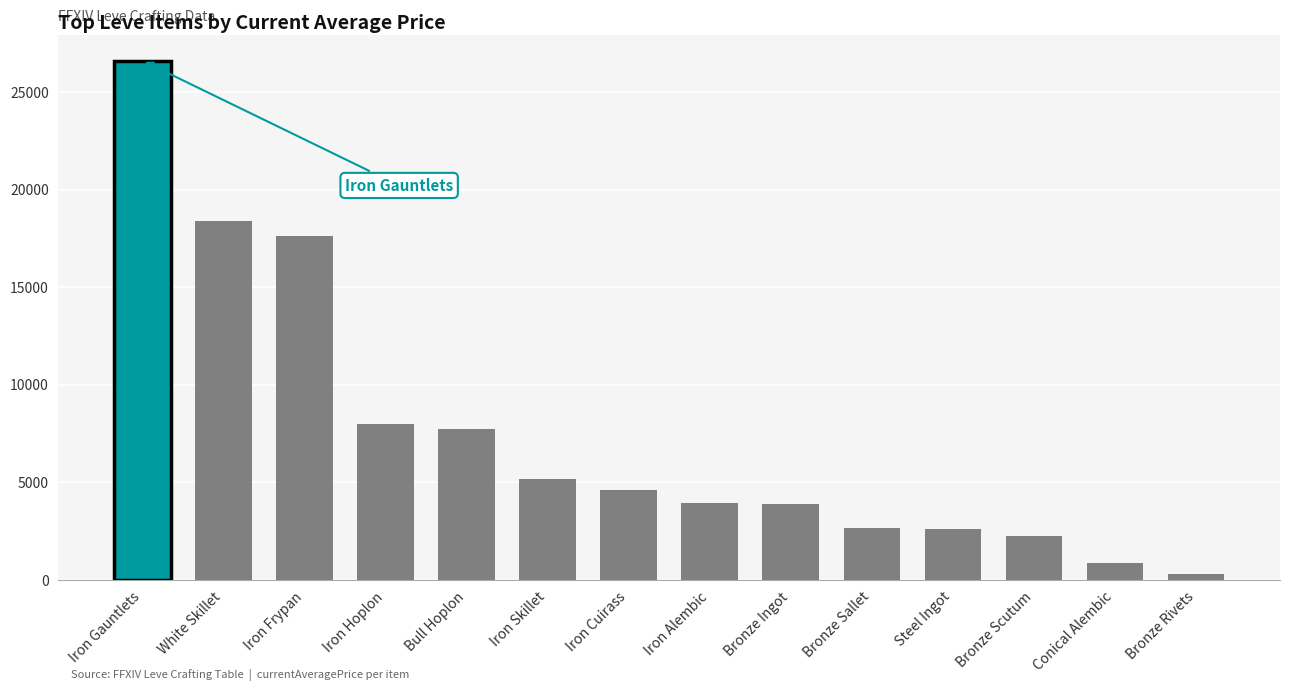

What is the label of the 5th bar from the left?

Bull Hoplon